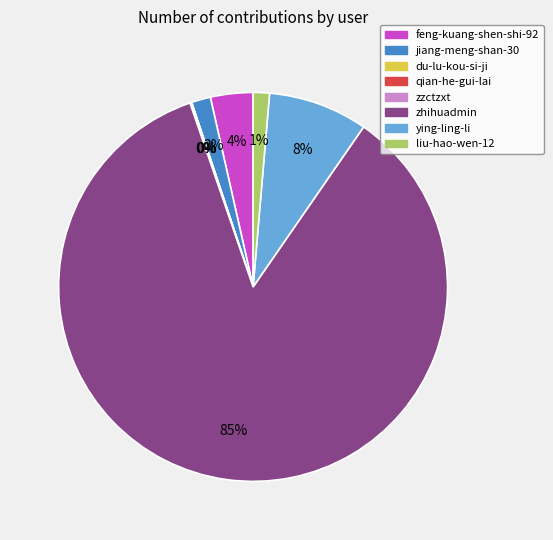

What is the majority slice?

zhihuadmin